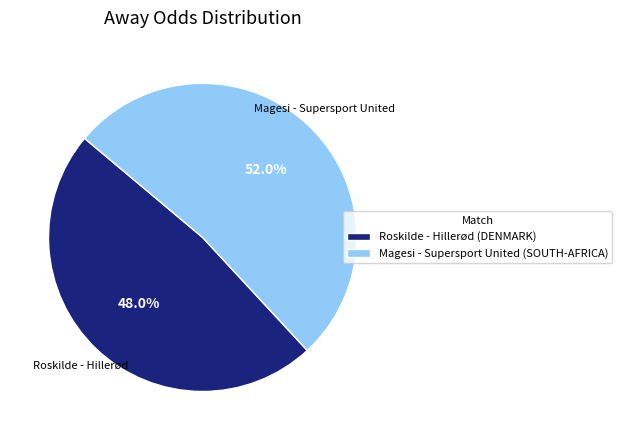

Is there any slice that represents more than half of the pie?

Yes